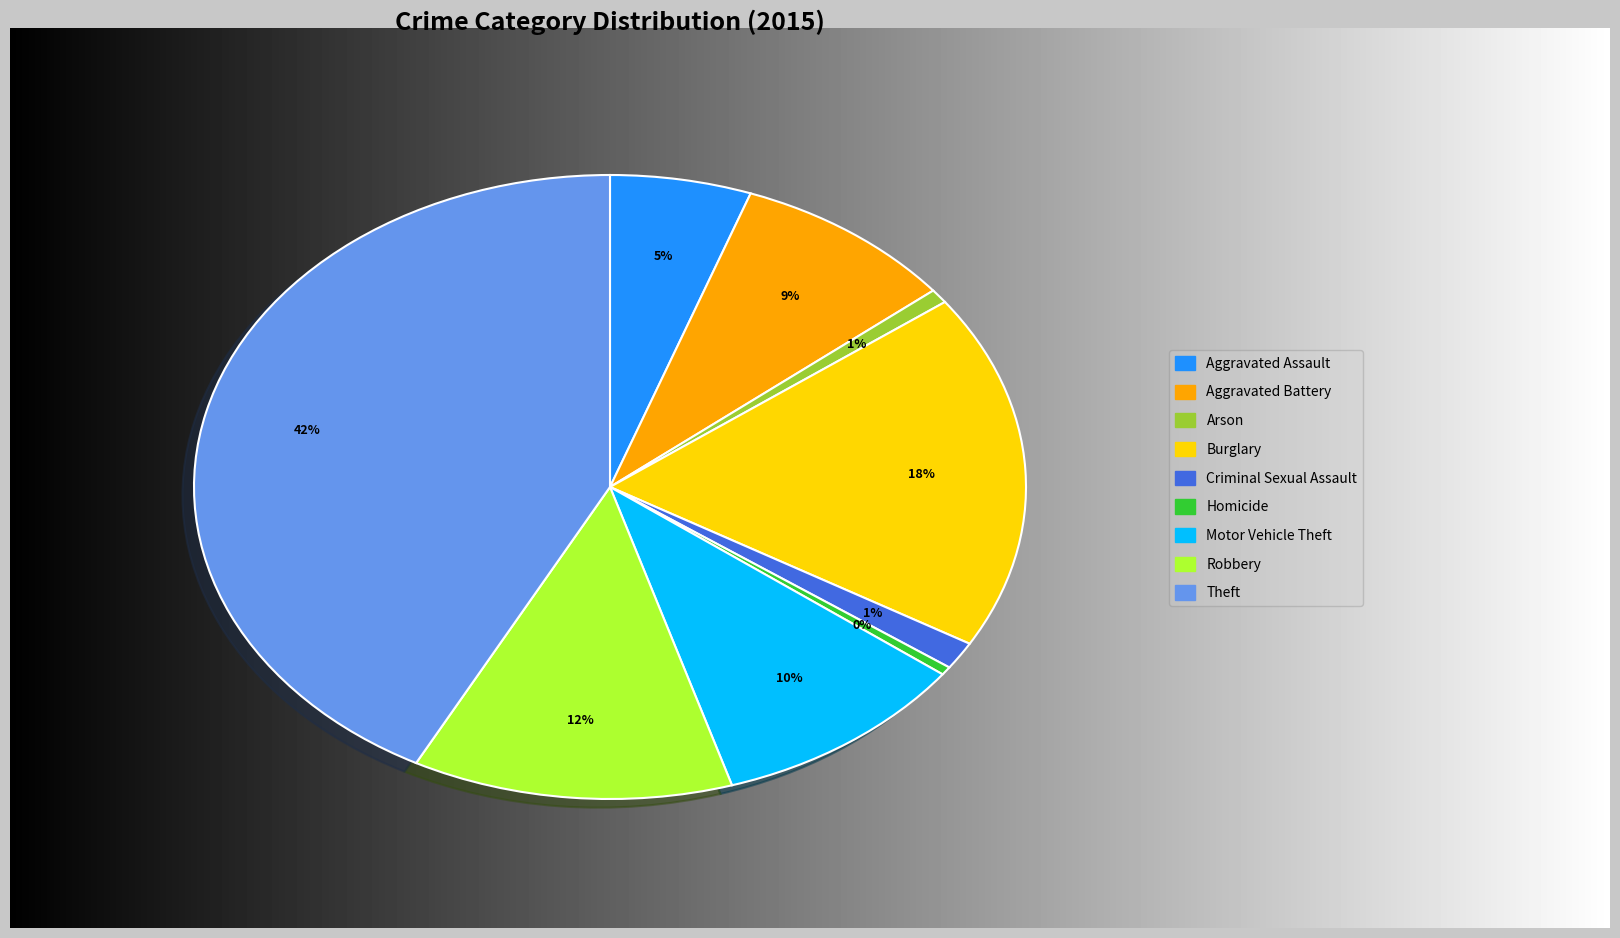

To the nearest percent, what is the average slice percentage?

11%